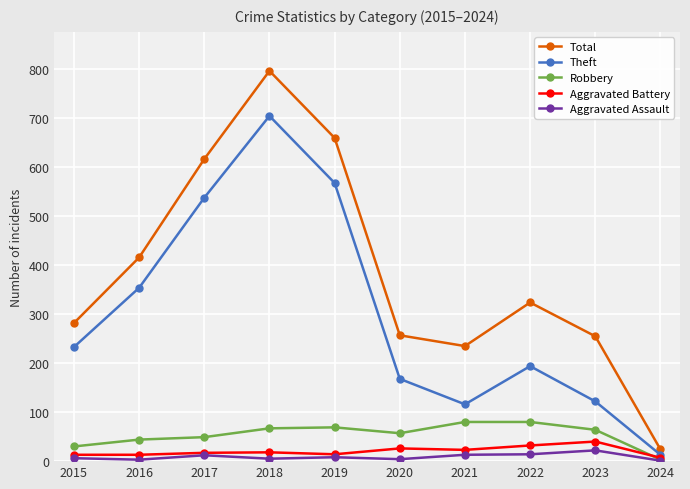

Does the chart display data point markers on the line(s)?

Yes